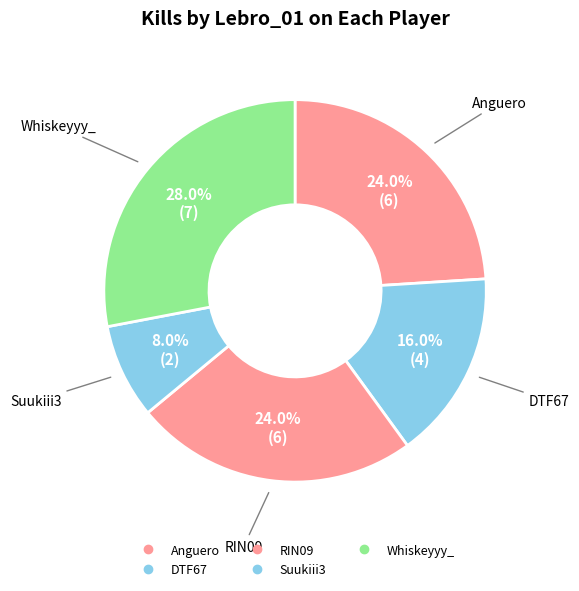

How many slices are in this pie chart?

5